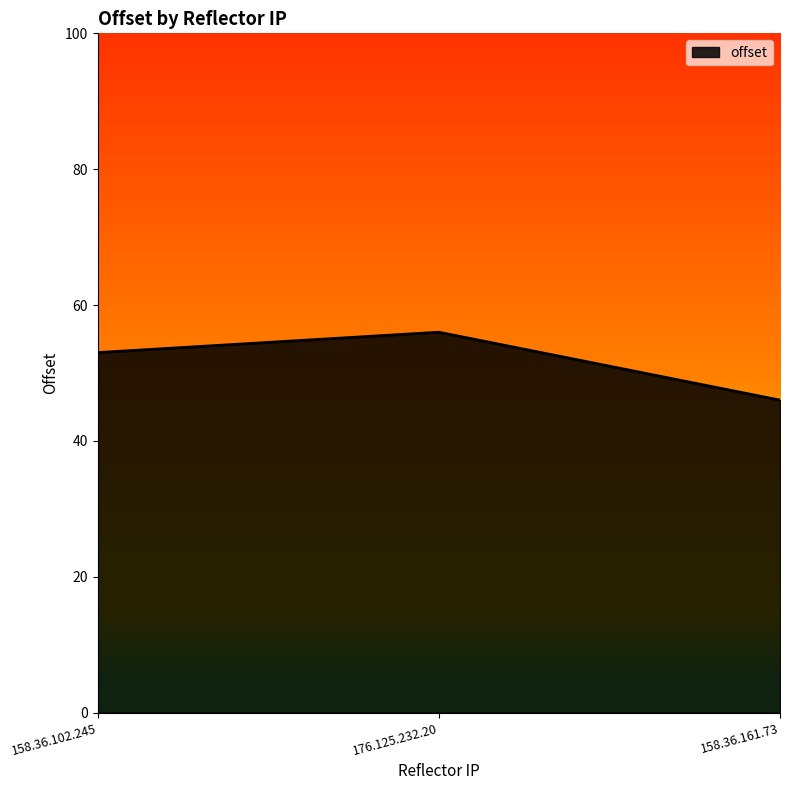

What is the difference between the values at 158.36.161.73 and 176.125.232.20?

10